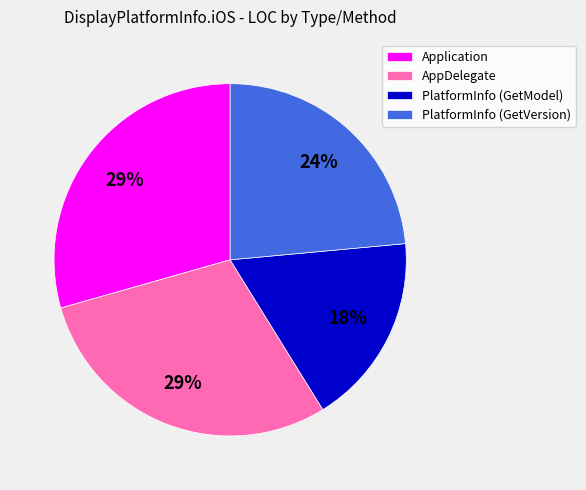

Is it true that Application is 29% of the pie?

True